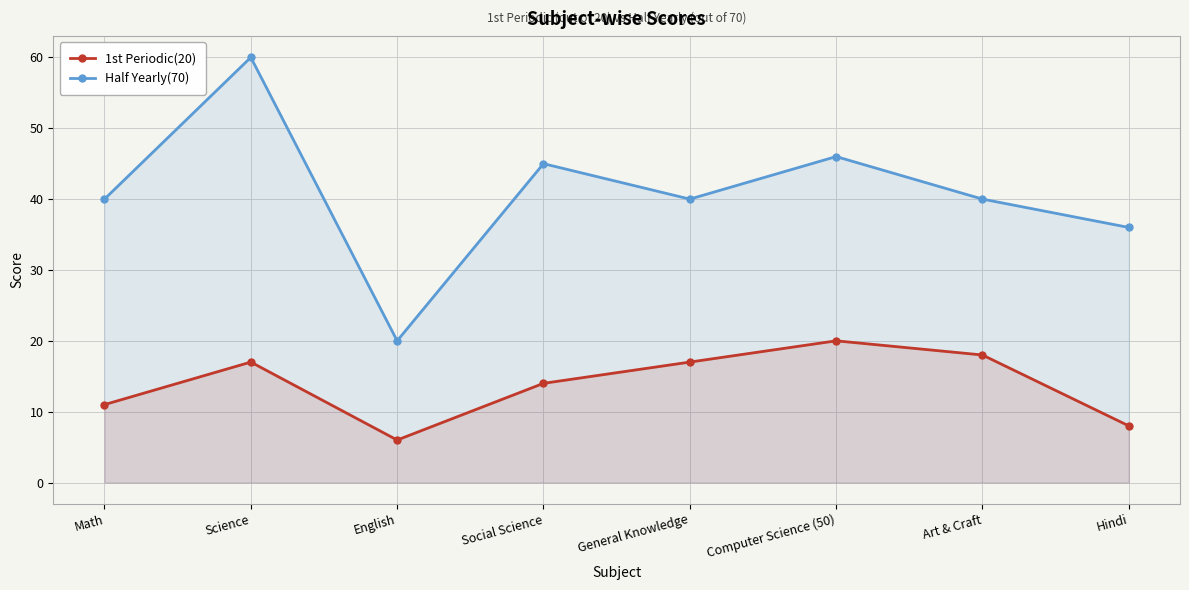

At which label does Half Yearly(70) first exceed 40?

Science